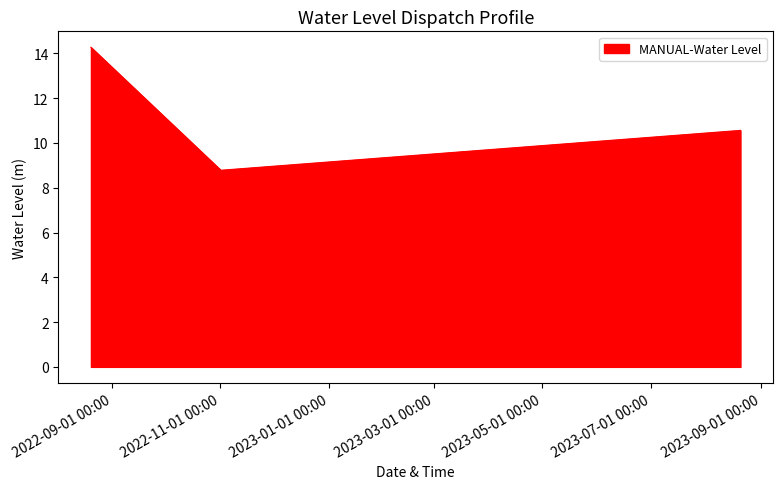

What is the smallest value displayed?

8.8